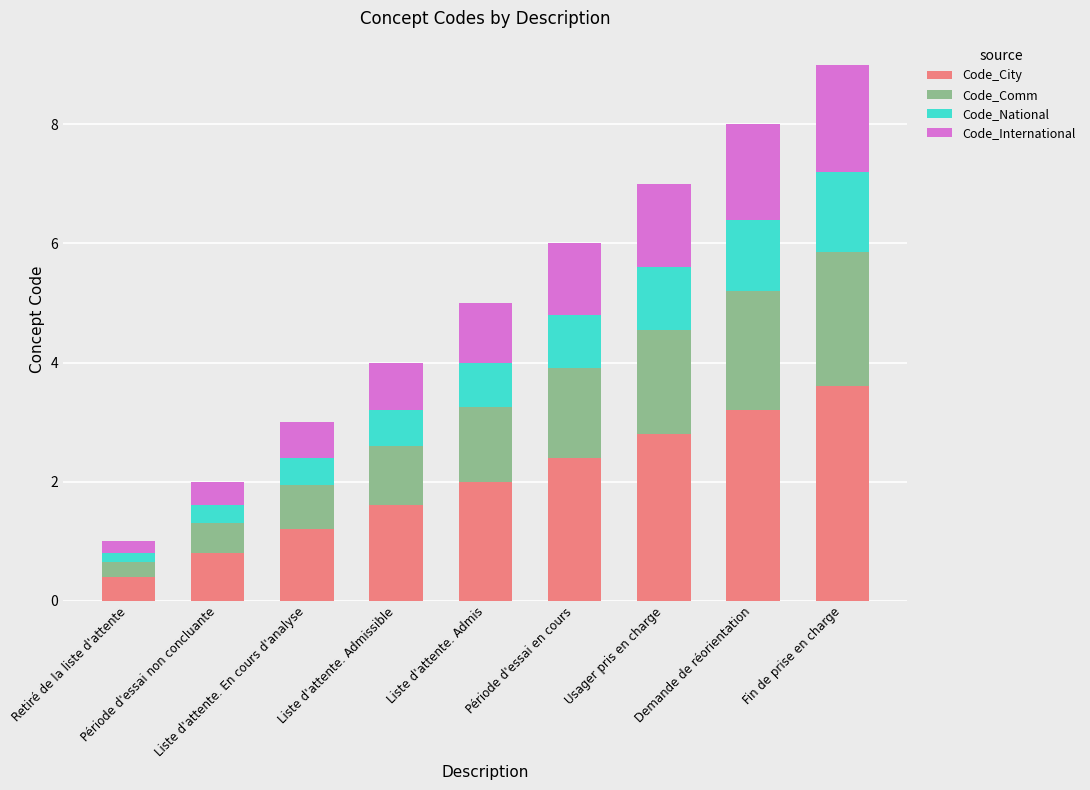

What is the difference between the second highest and second lowest values in the Code_City series?

2.4